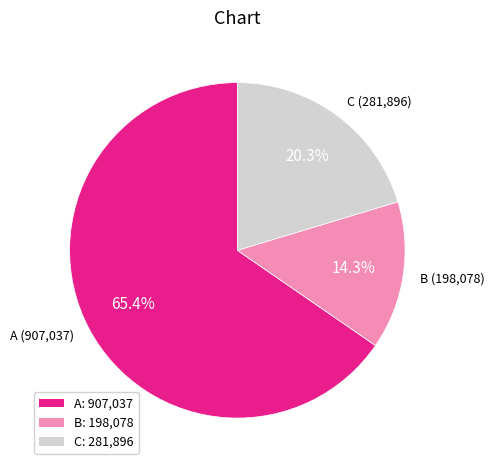

Which category has the smallest portion of the pie?

B: 198,078